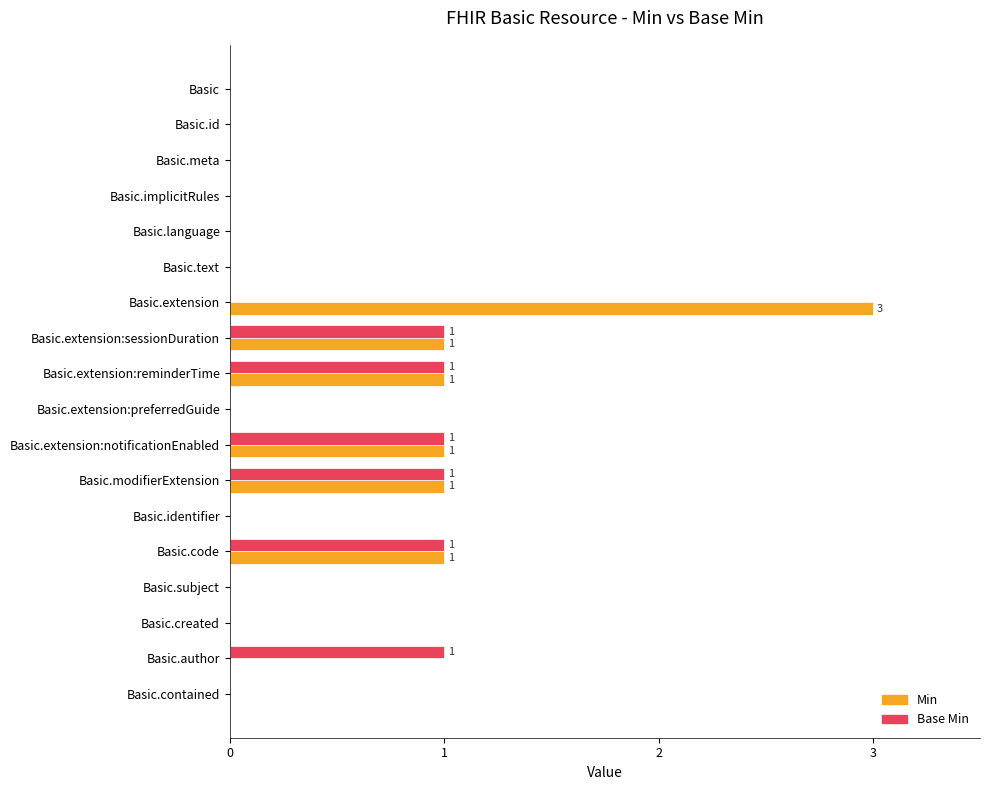

What is the sum of the Min values at Basic.extension and Basic.author?

3